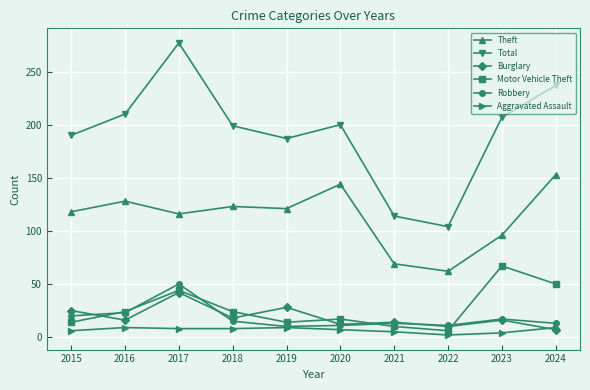

How many categories are shown in the chart?

10